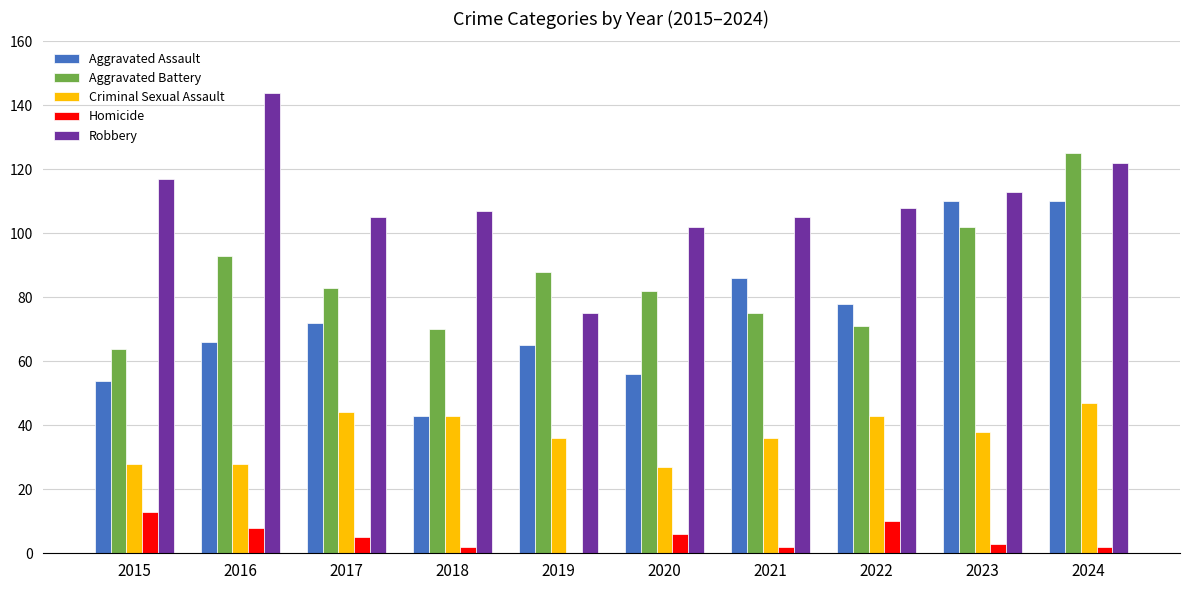

The value of Aggravated Battery at 2015 is 64. True or false?

True